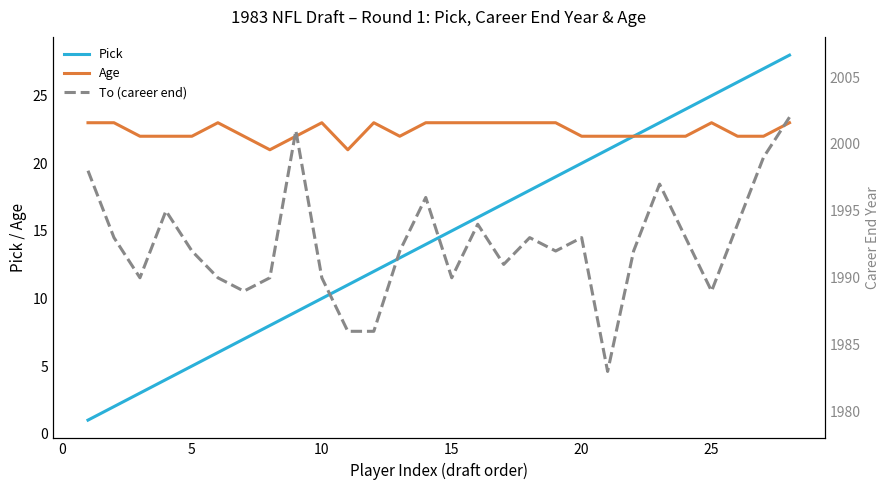

Reading left to right, transcribe all the data shown in this chart.

Pick: 1	2	3	4	5	6	7	8	9	10	11	12	13	14	15	16	17	18	19	20	21	22	23	24	25	26	27	28
Age: 23	23	22	22	22	23	22	21	22	23	21	23	22	23	23	23	23	23	23	22	22	22	22	22	23	22	22	23
To (career end): 1998	1993	1990	1995	1992	1990	1989	1990	2001	1990	1986	1986	1992	1996	1990	1994	1991	1993	1992	1993	1983	1992	1997	1993	1989	1994	1999	2002